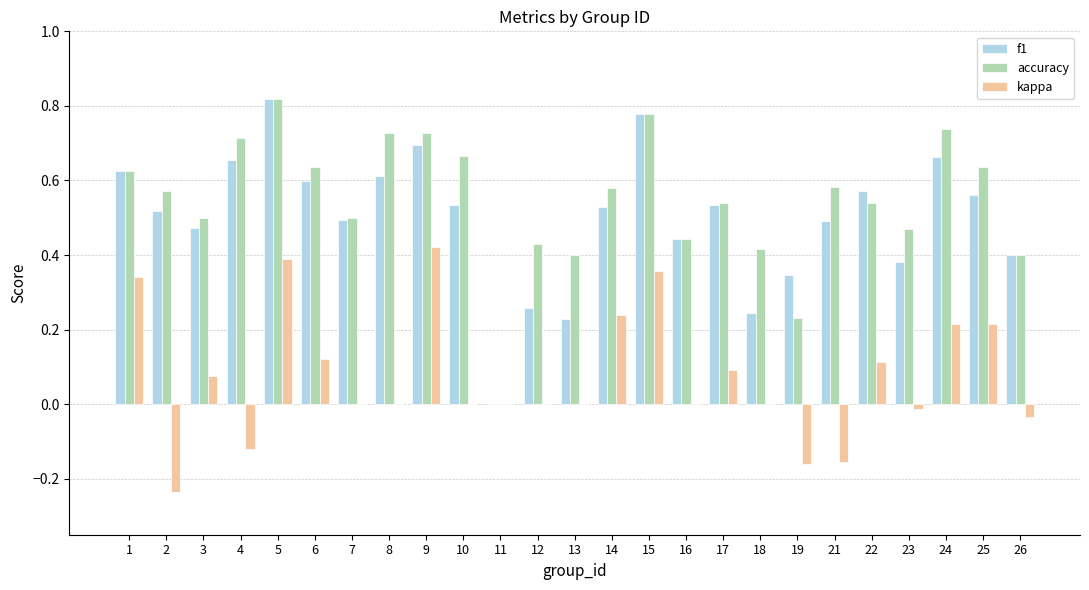

Which series changed the most between 9 and 19?

kappa